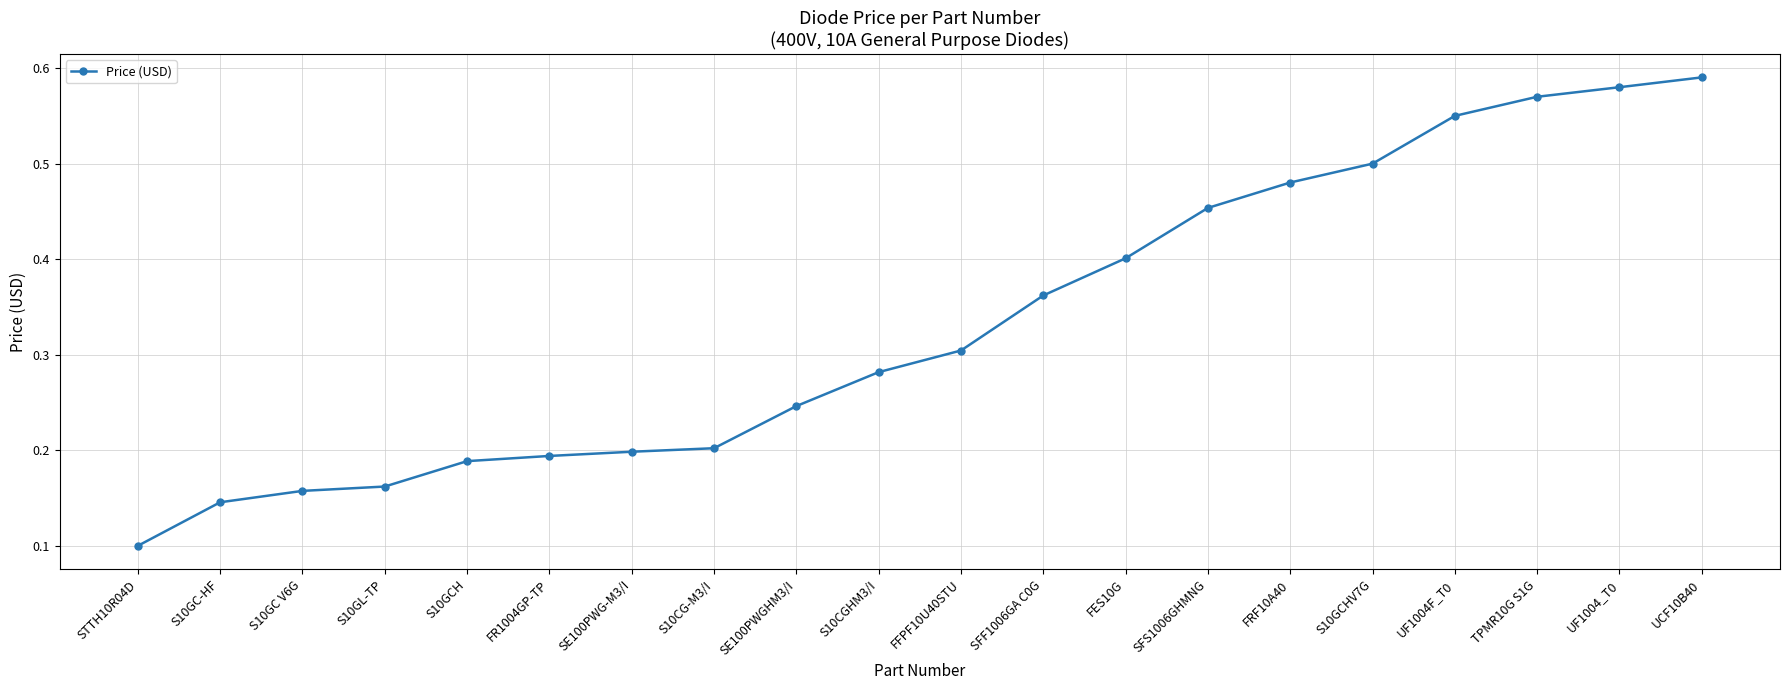

What is the sum of all values?

6.7